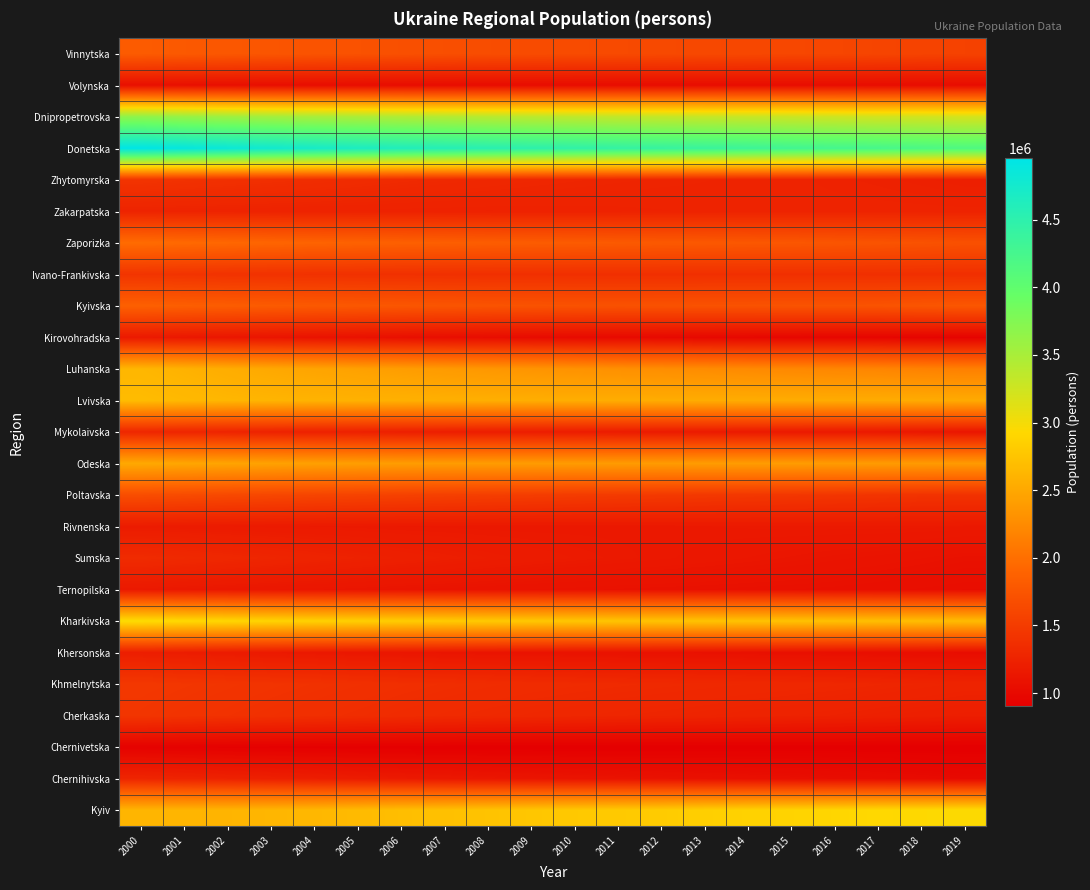

Which has a higher value, 2009 or 2012?

2009